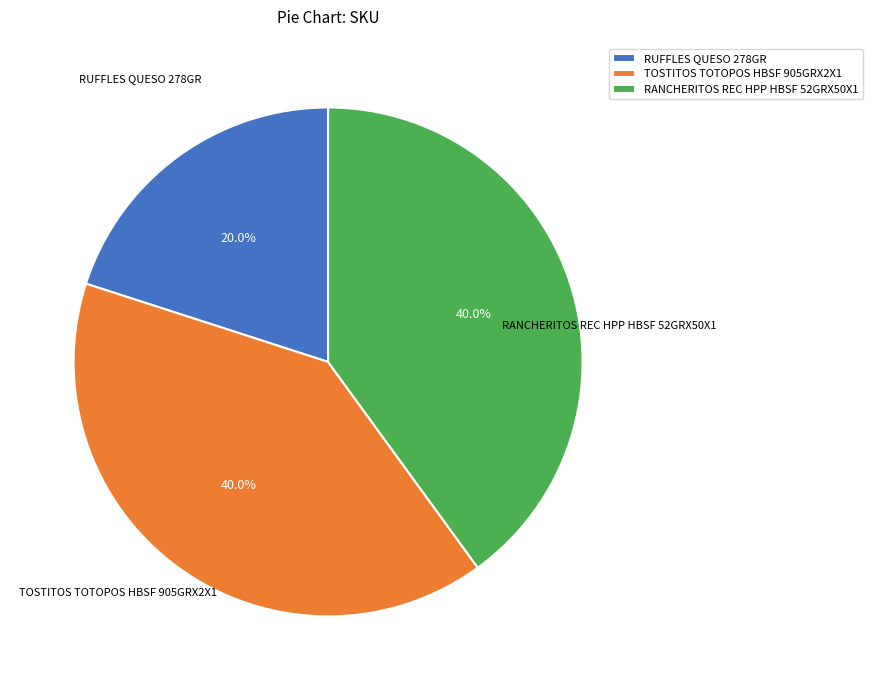

How many slices are in this pie chart?

3